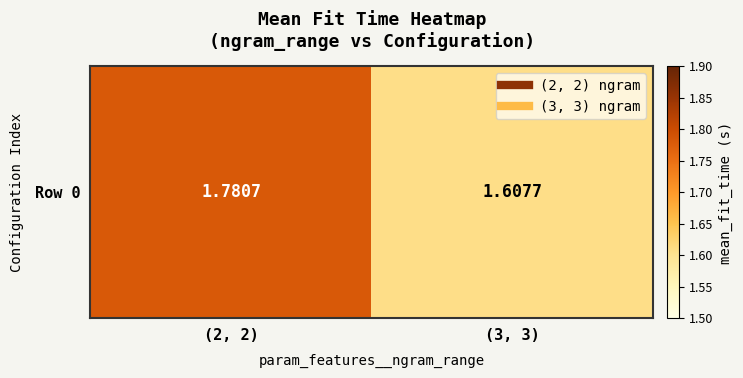

List the labels in order of value, largest first.

(2, 2), (3, 3)